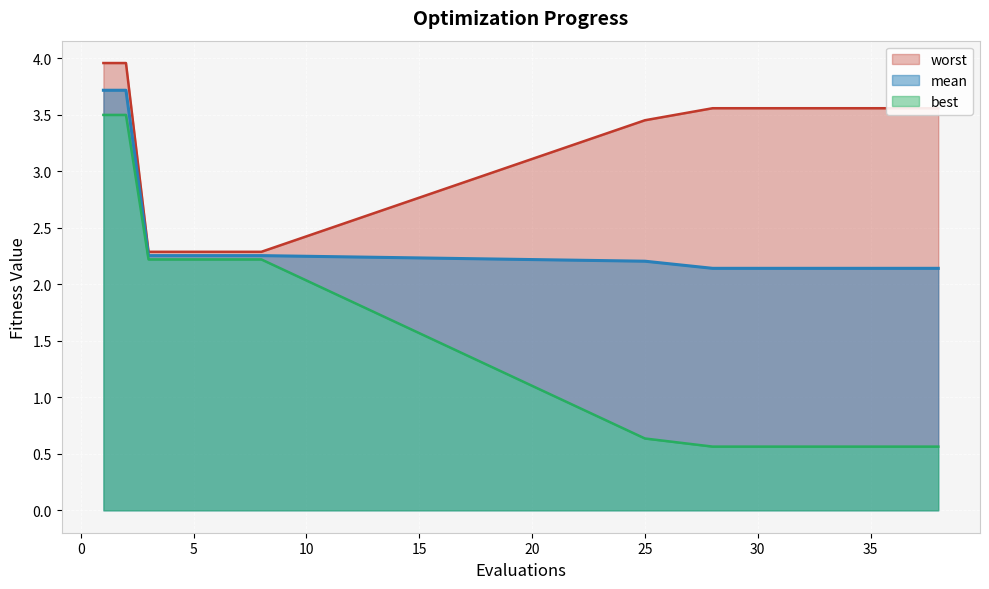

What is the minimum value for mean?

2.1